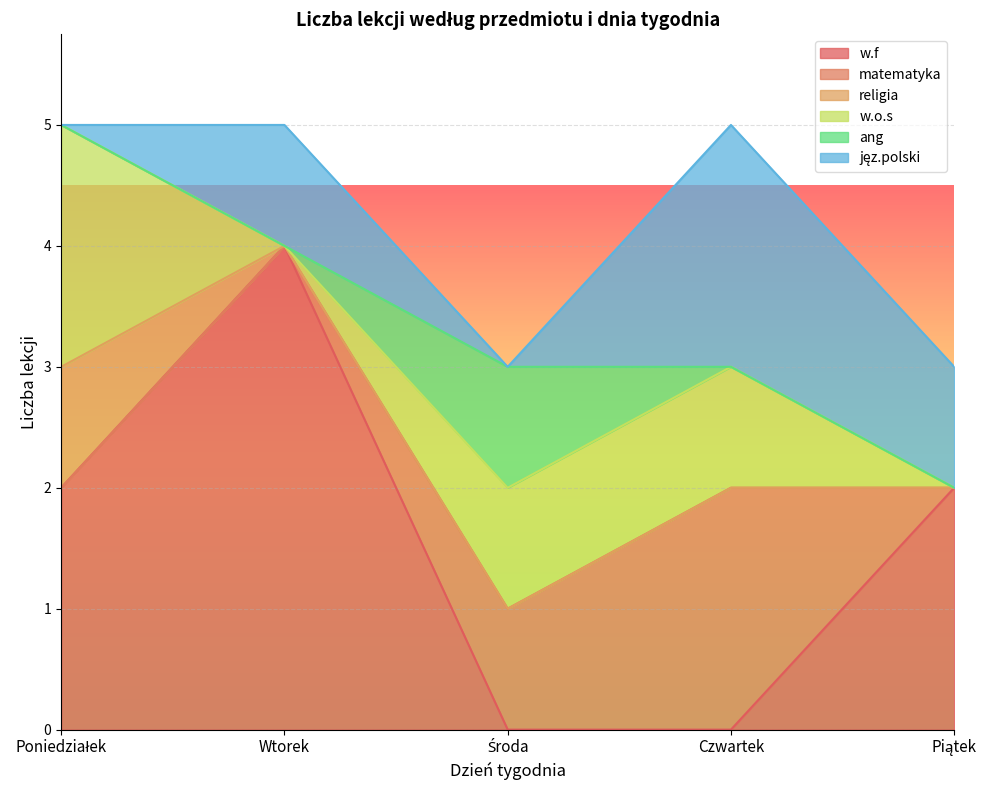

Reading right to left, extract all data points from this chart.

w.f: 2	0	0	4	2
matematyka: 0	2	1	0	0
religia: 0	0	0	0	1
w.o.s: 0	1	1	0	2
ang: 0	0	1	0	0
jęz.polski: 1	2	0	1	0